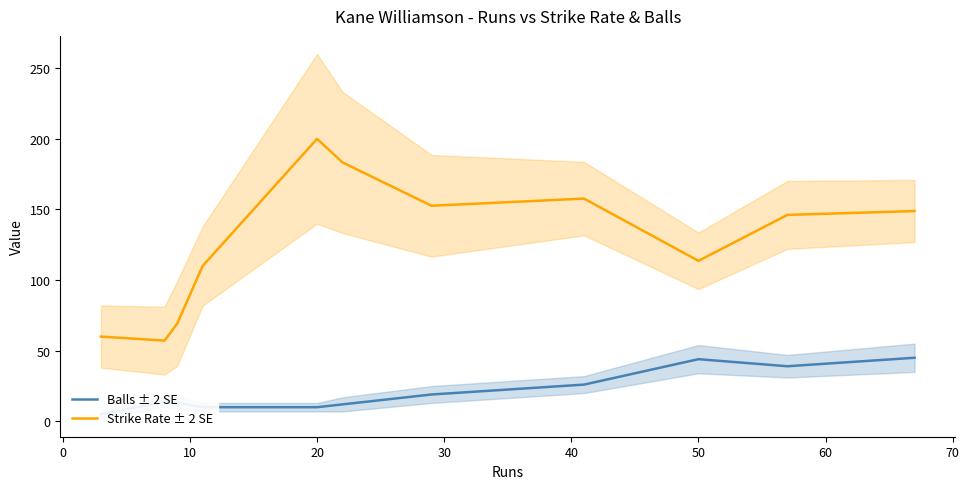

True or false: Strike Rate ± 2 SE and Balls ± 2 SE intersect in this chart.

False